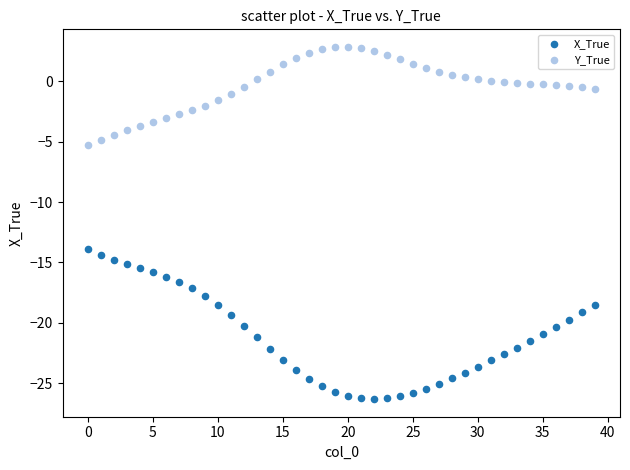

Which series contains the lowest Y value?

X_True